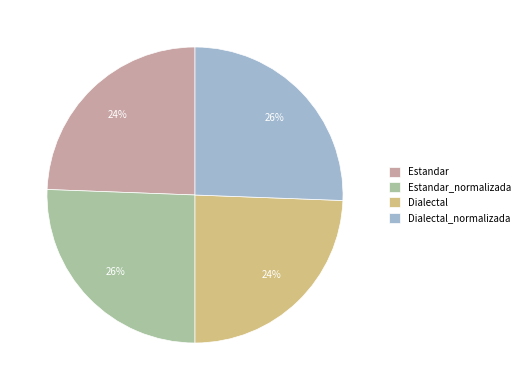

Count the number of slices in the pie.

4